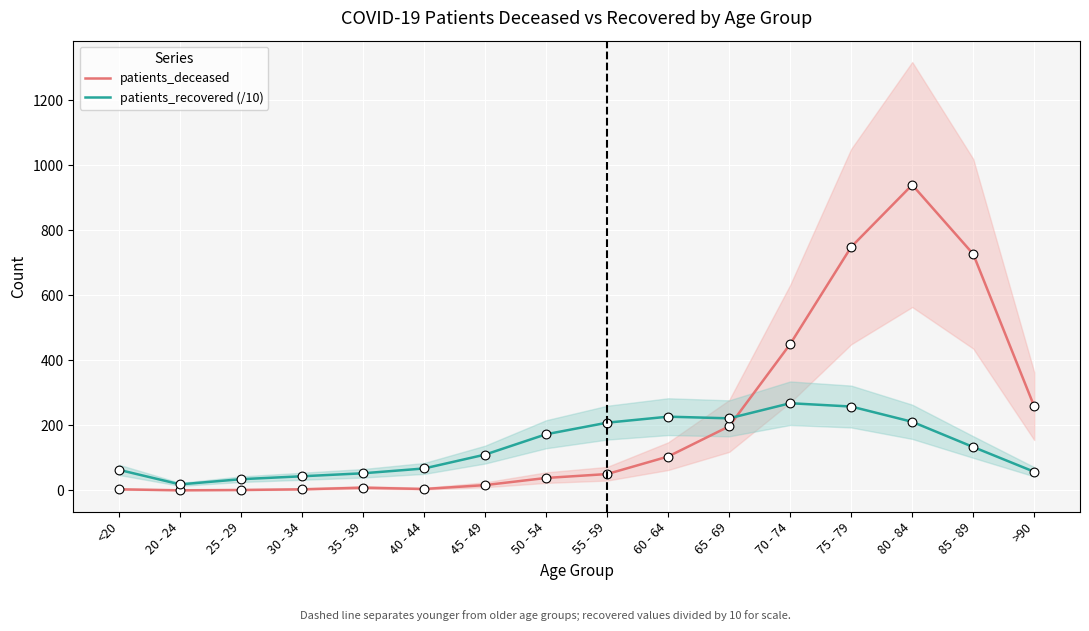

Is the value of patients_recovered (/10) at 45 - 49 greater than the value of patients_deceased at 70 - 74?

No